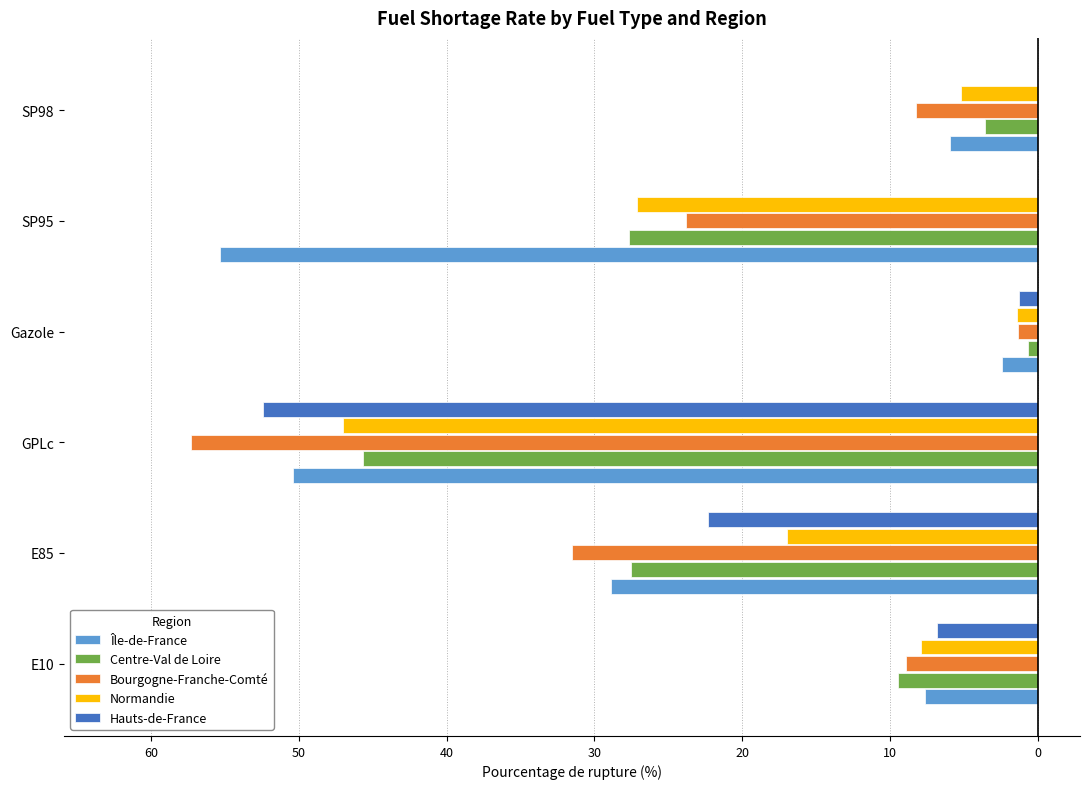

Which series has the largest range (max minus min)?

Bourgogne-Franche-Comté